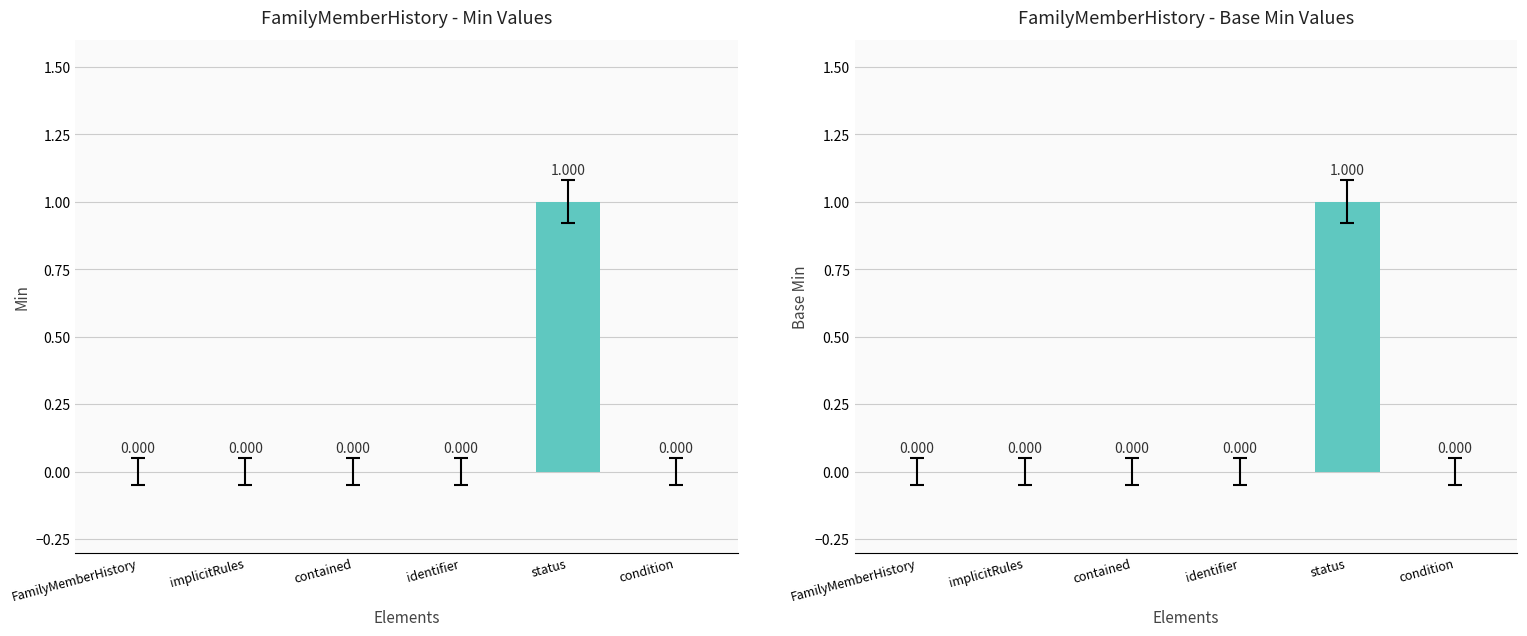

Which series has the largest total across all categories?

Min